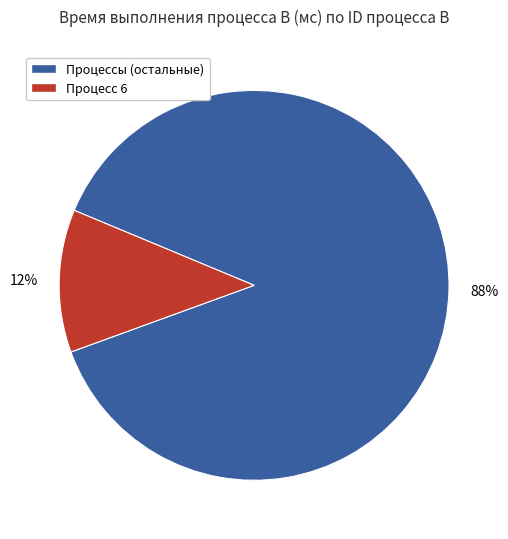

How many segments does this pie chart have?

2